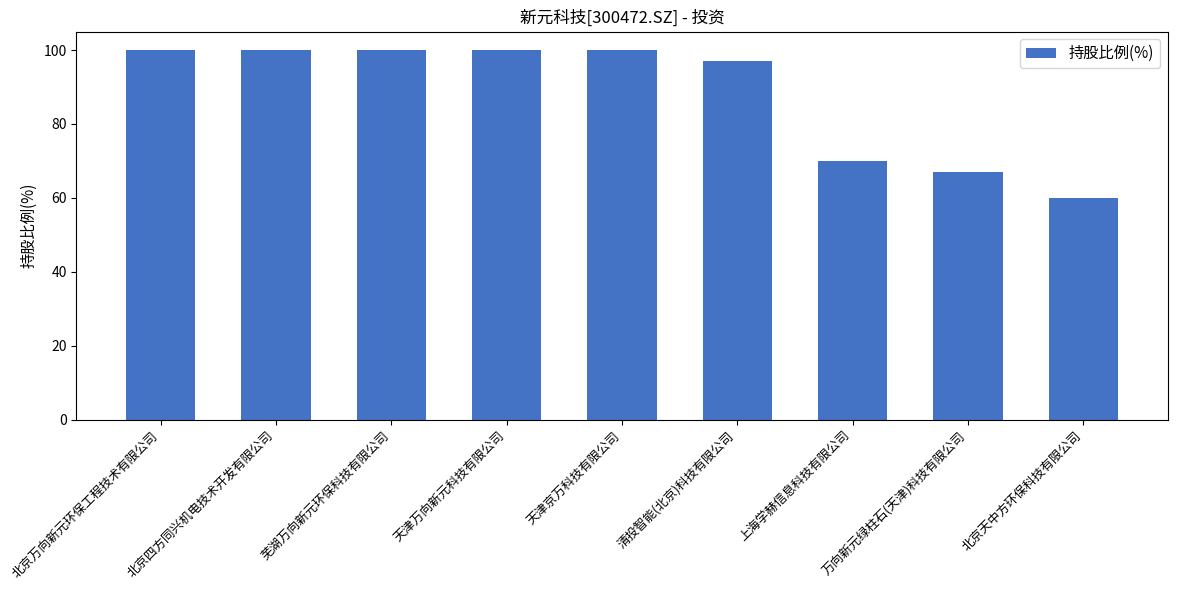

How many bars are there in total?

9